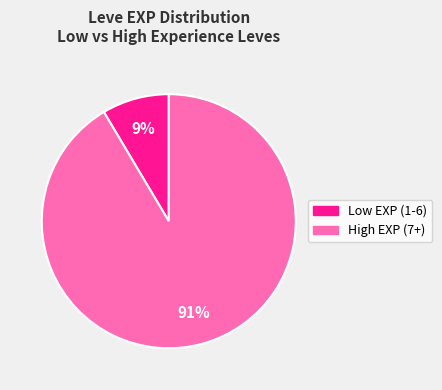

To the nearest percent, what is the average slice percentage?

50%